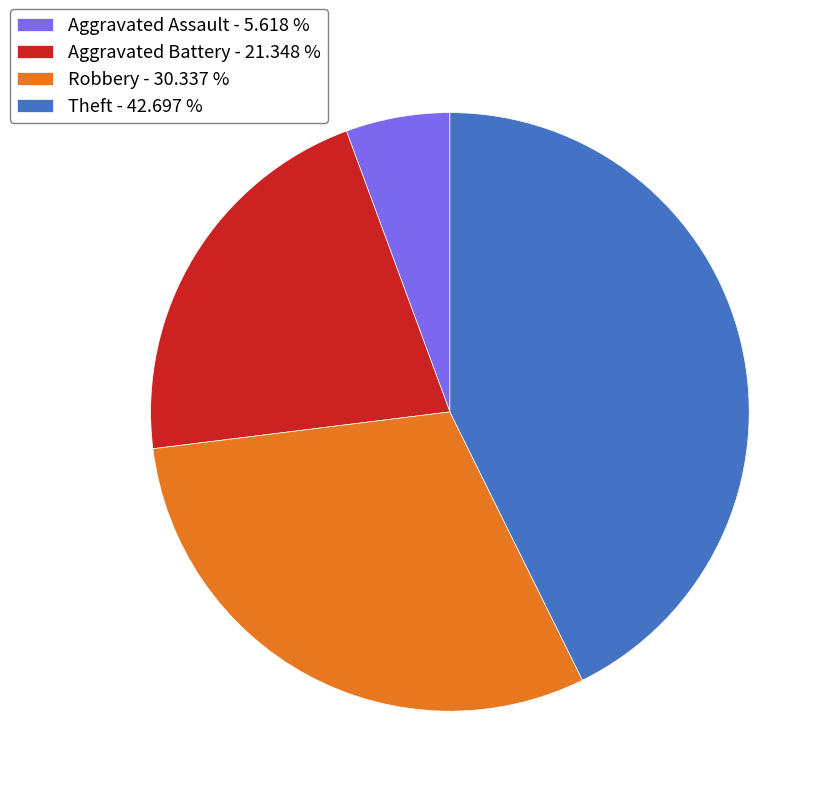

How many segments does this pie chart have?

4